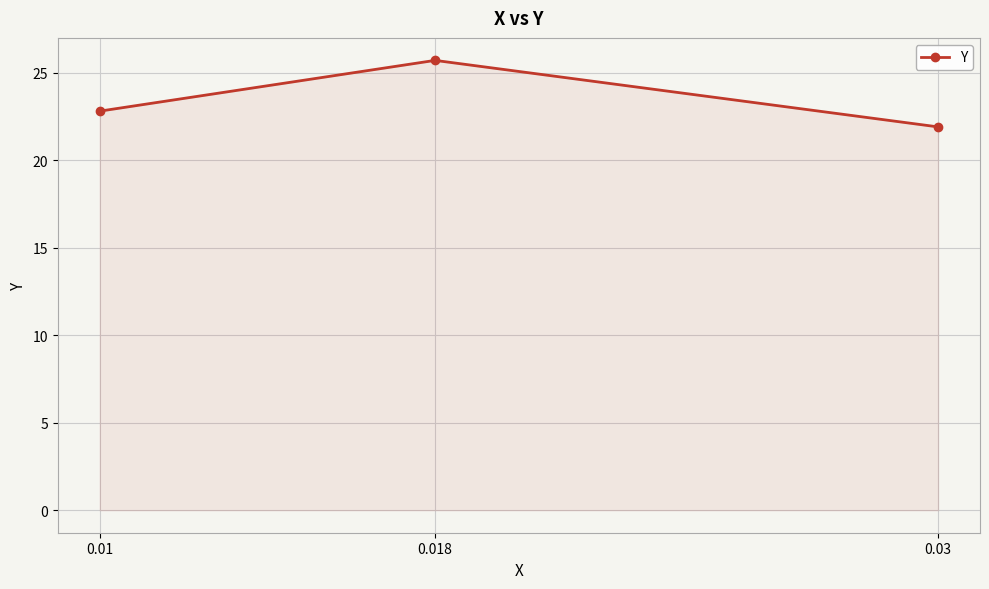

Rank the categories by value from highest to lowest.

0.018, 0.01, 0.03